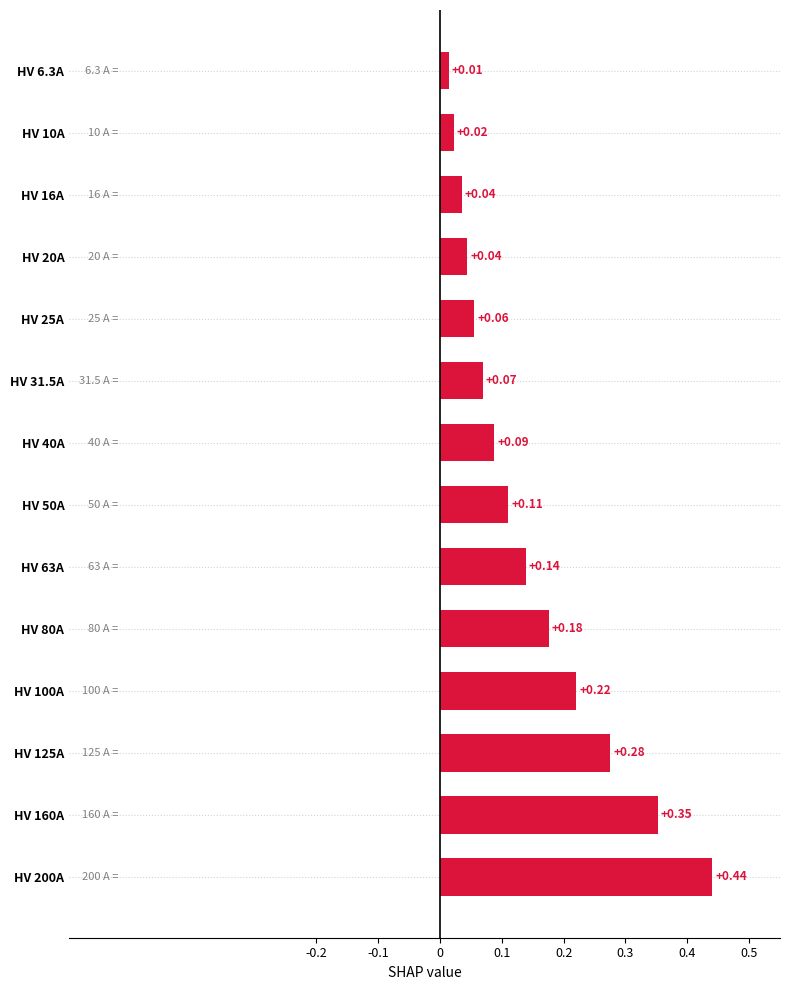

Which label corresponds to the smallest value in the chart?

HV 6.3A